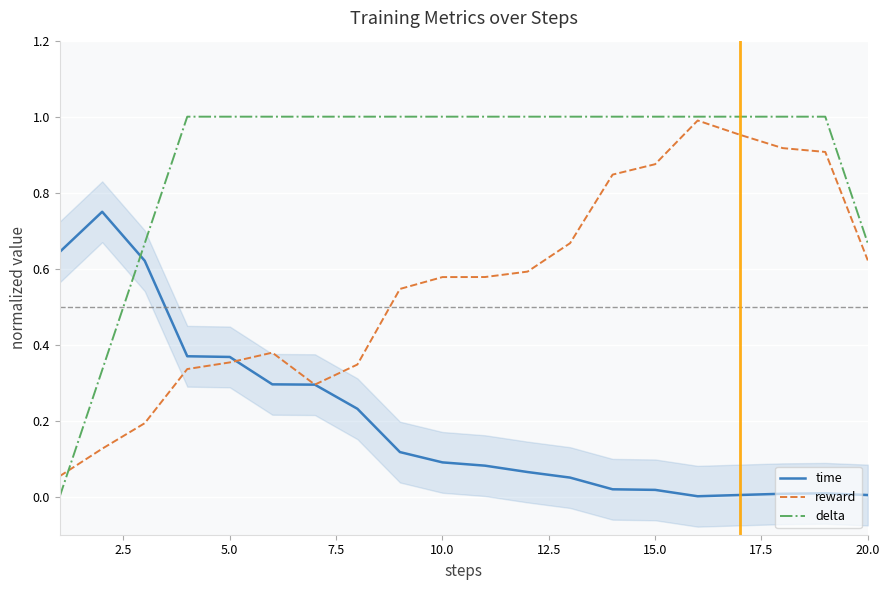

What are all the series names shown in the legend?

time, reward, delta